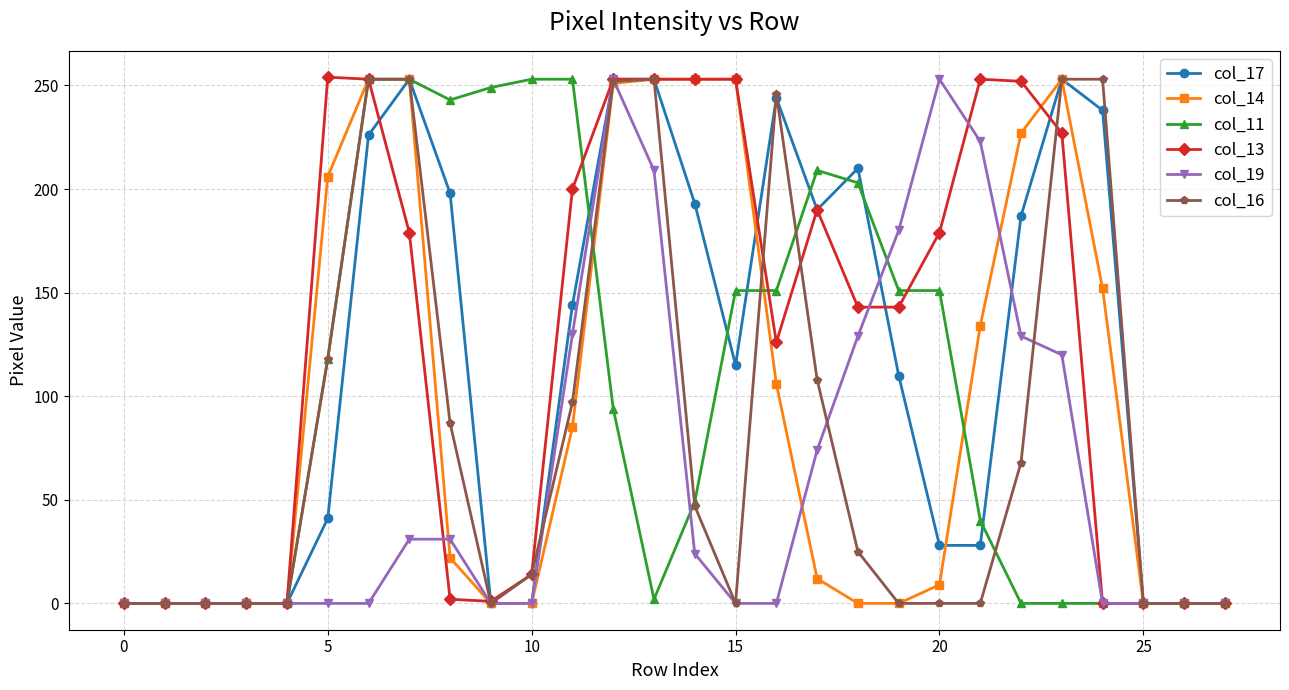

At how many categories does at least one series exceed 139?

20